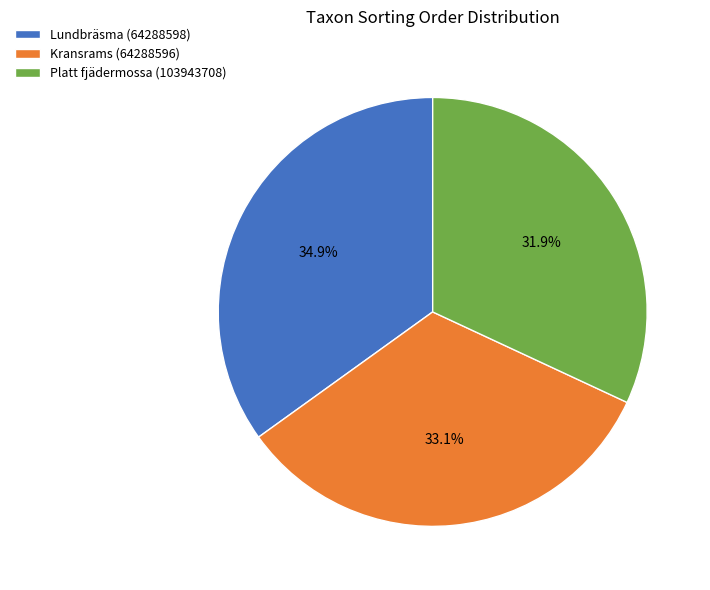

What portion of the pie excludes Lundbräsma (64288598)?

65.1%